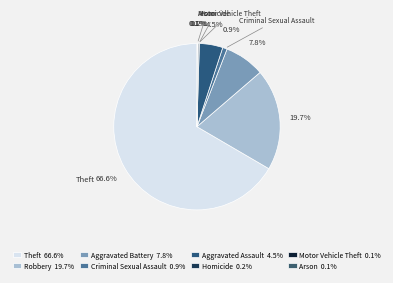

What percentage is the Theft slice, to the nearest percent?

67%